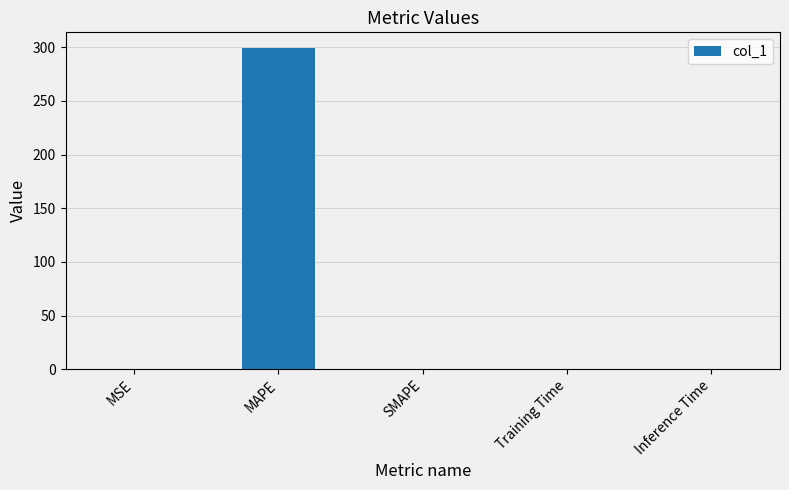

Is it true that the value at MAPE is 299.0?

True